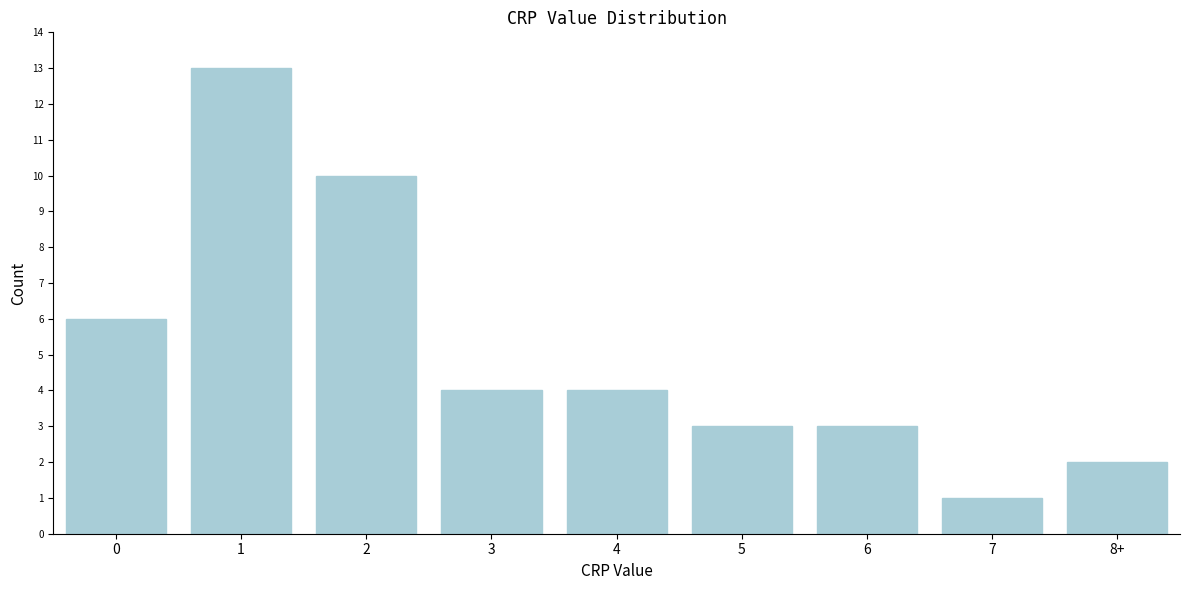

Reading right to left, transcribe all the data shown in this chart.

2	1	3	3	4	4	10	13	6